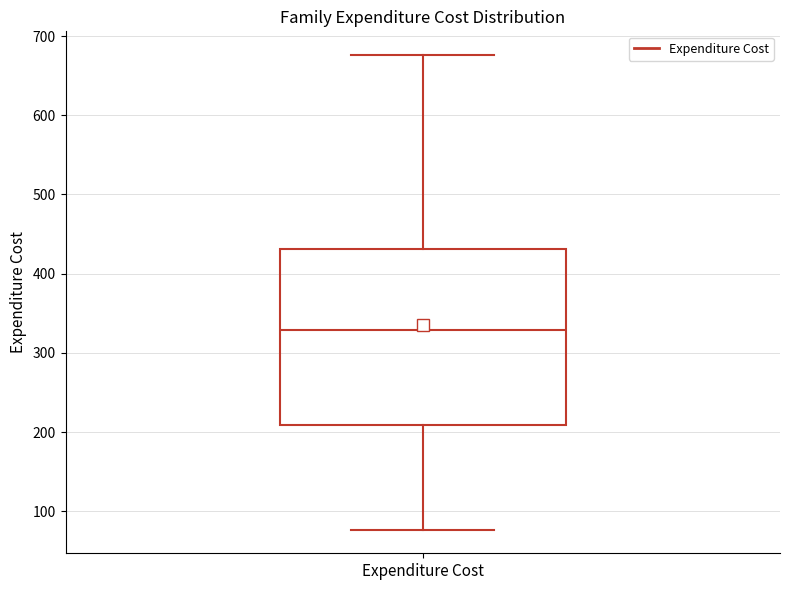

Transcribe this box plot: give where the median line is, the range the box spans, and where the two whiskers end, as read against the y-axis. The values are not printed on the chart, so give them approximately, as read against the axis.

median 330, box 210 to 430, whiskers 80 to 680